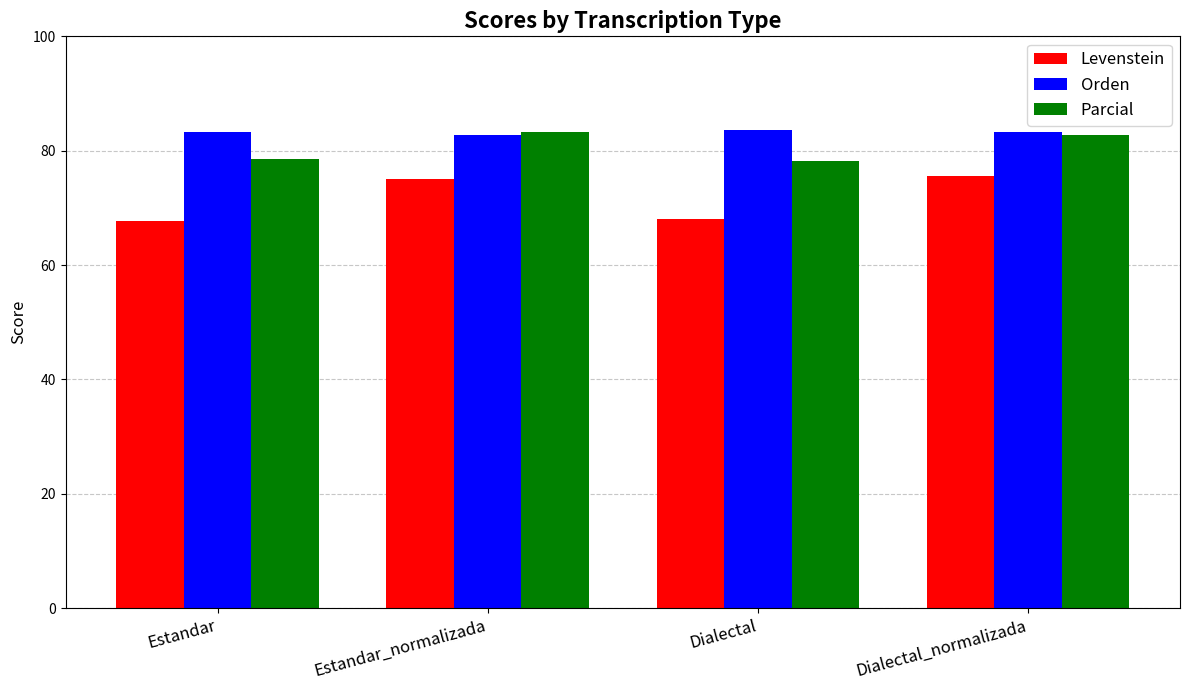

Is the value of Orden at Estandar_normalizada greater than the value of Parcial at Dialectal?

Yes